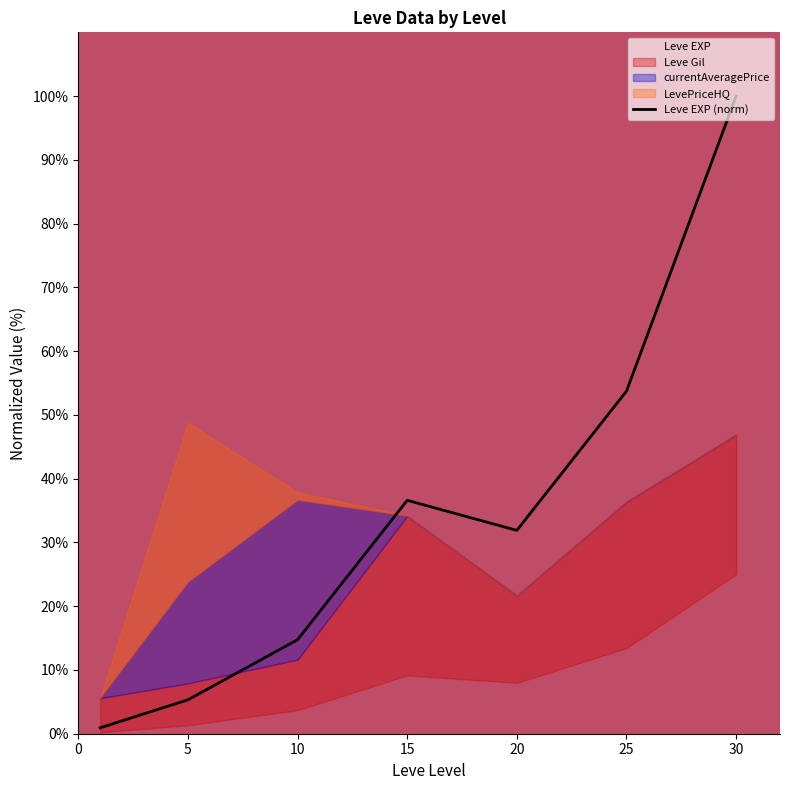

Which label corresponds to the largest value in the chart?

30